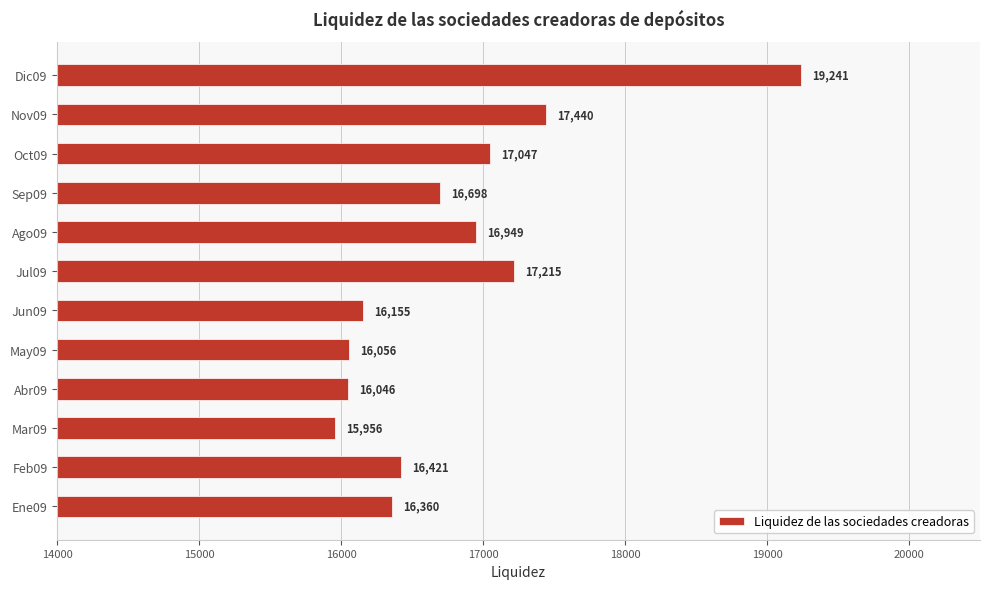

The chart shows a value of 22527 at Jun09. True or false?

False